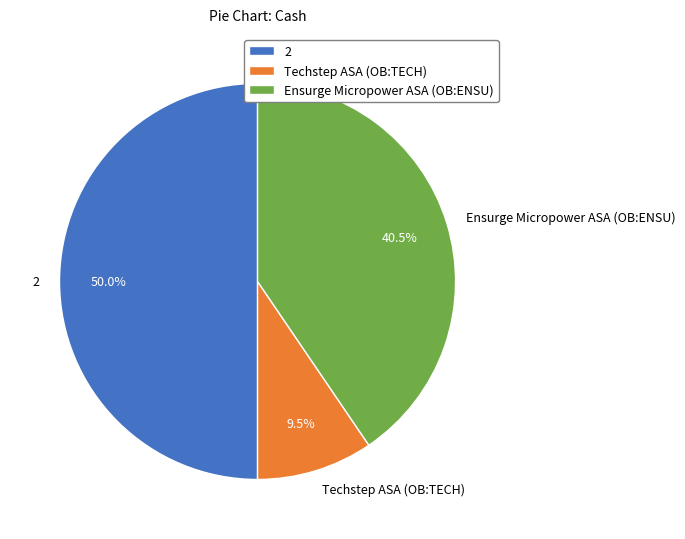

Does Techstep ASA (OB:TECH) represent more than half of the total?

No